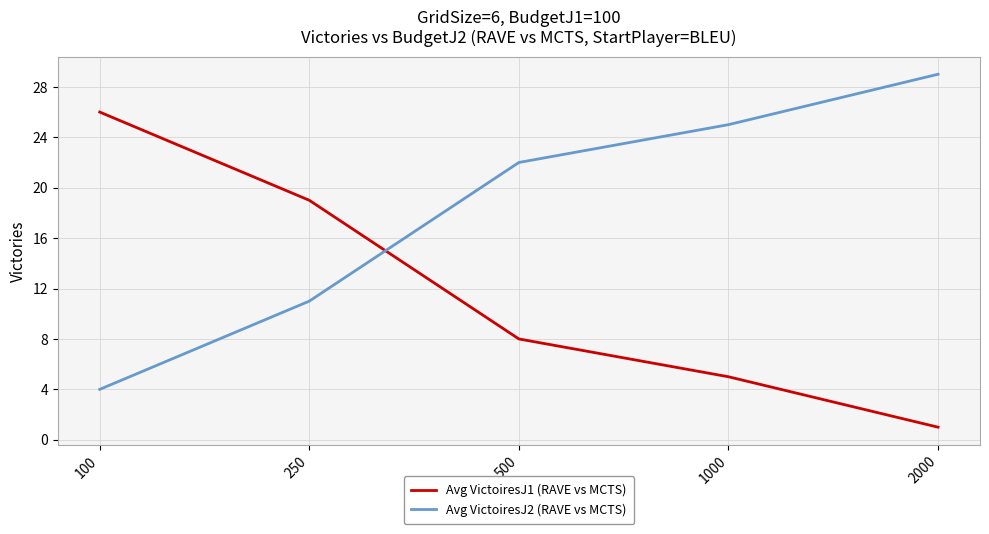

At which label is Avg VictoiresJ2 (RAVE vs MCTS) closest to 16?

250